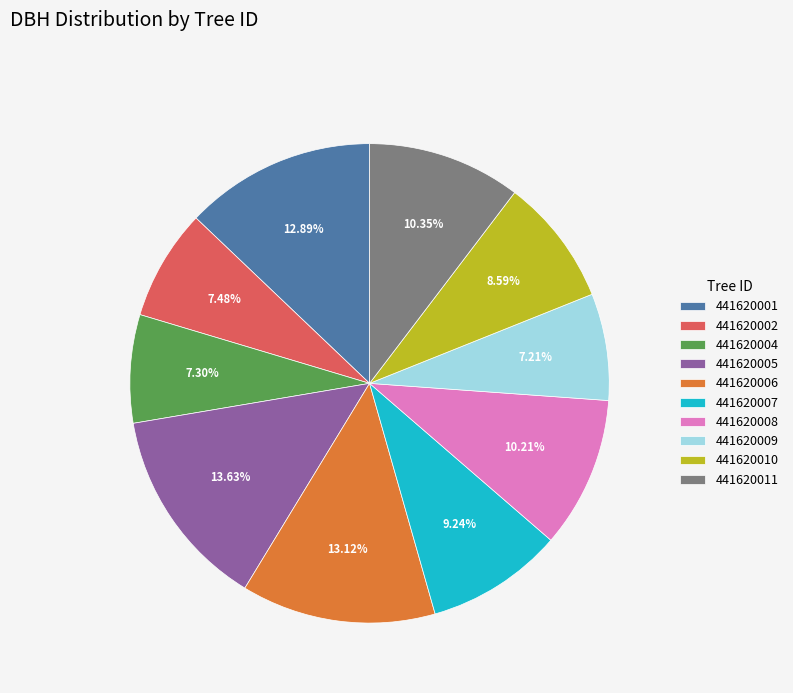

Is there any slice that represents more than half of the pie?

No